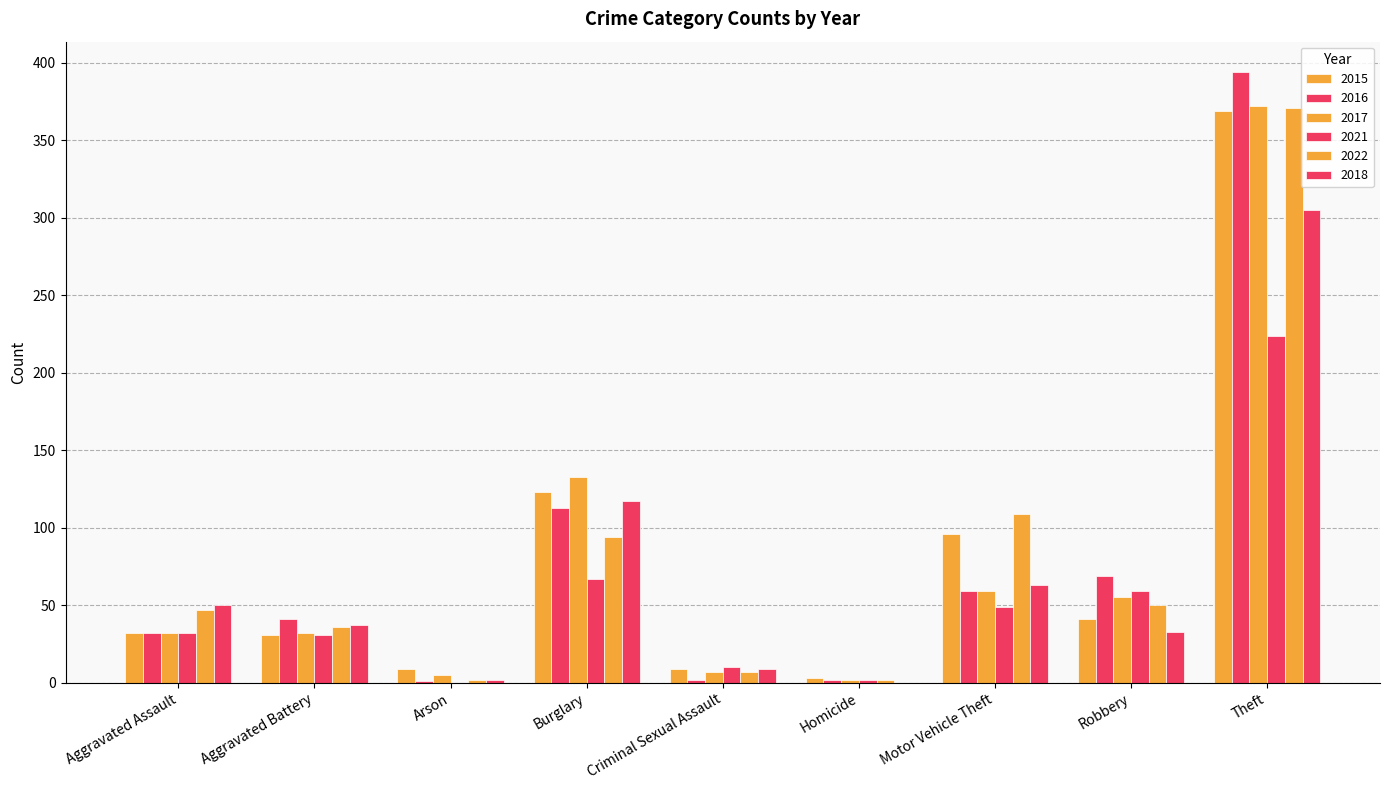

At which category is the sum across all series the highest?

Theft